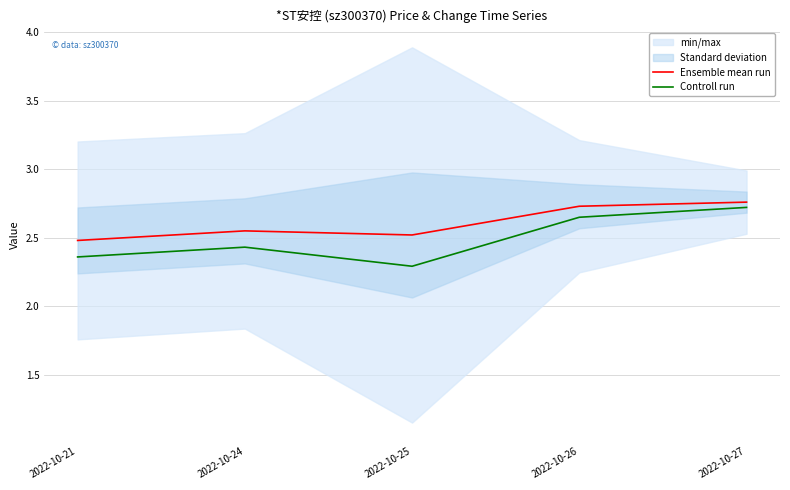

Is it true that Ensemble mean run equals 3.8 at 2022-10-26?

False